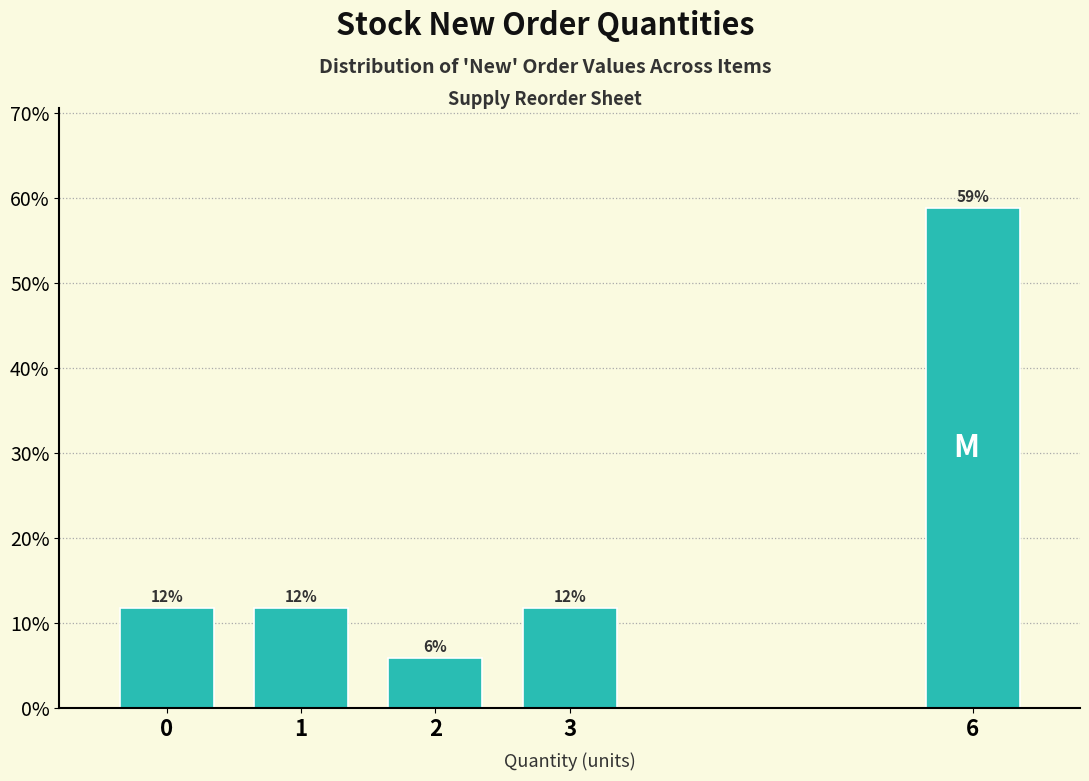

Are the bars horizontal?

No